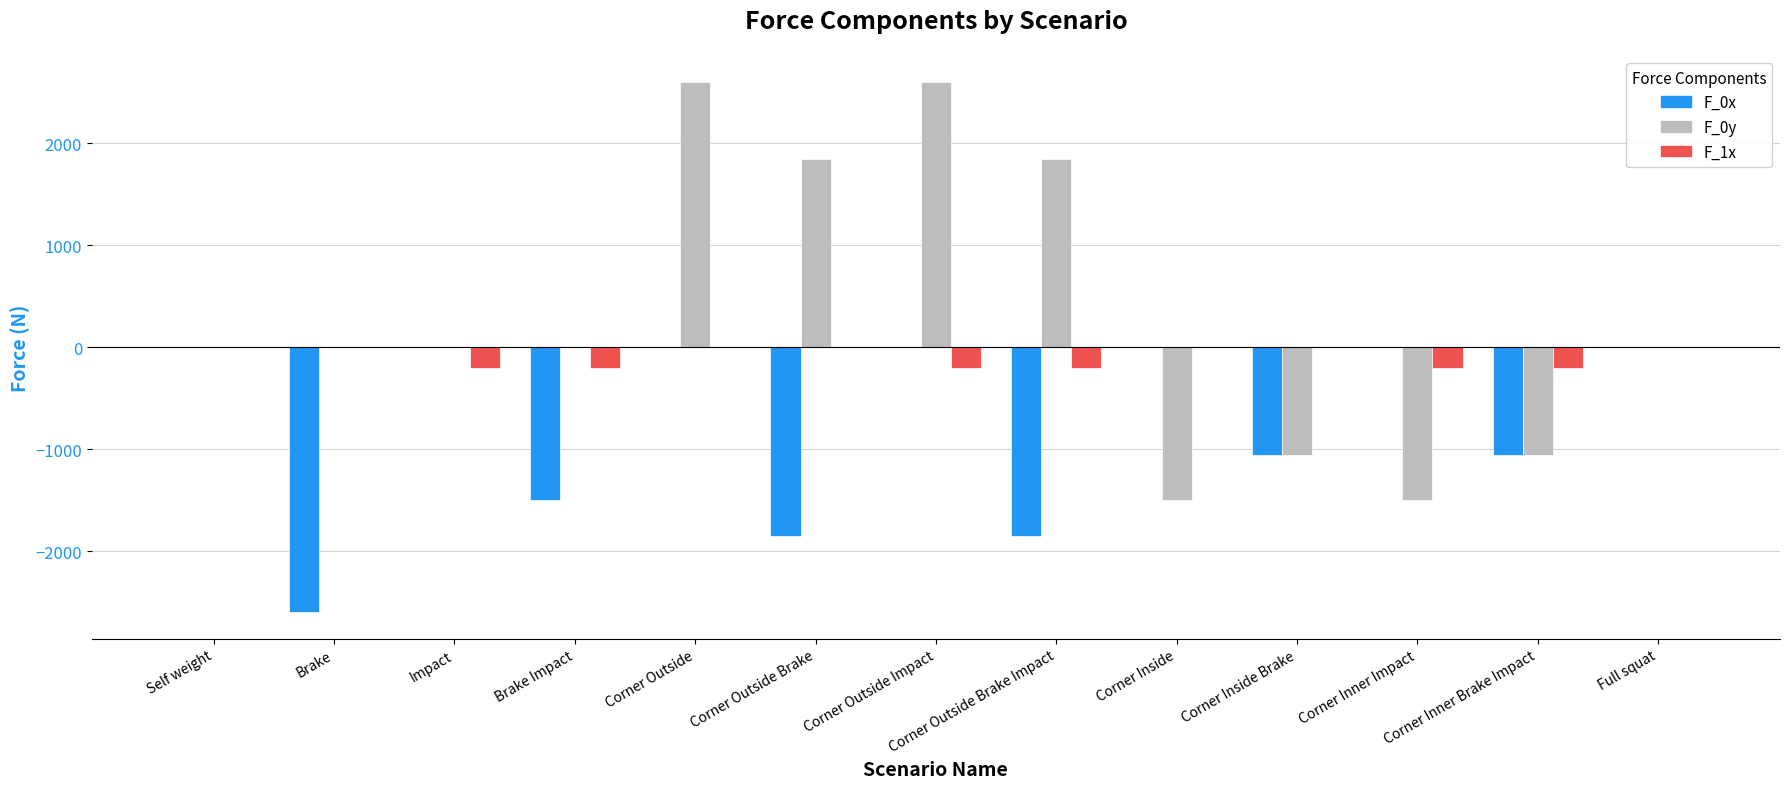

What is the sum of all F_0x values?

-9920